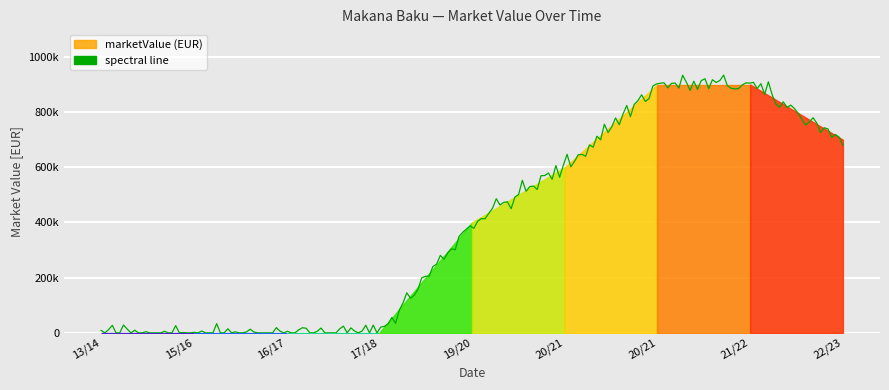

What position from the right is 2021-06-30?

3